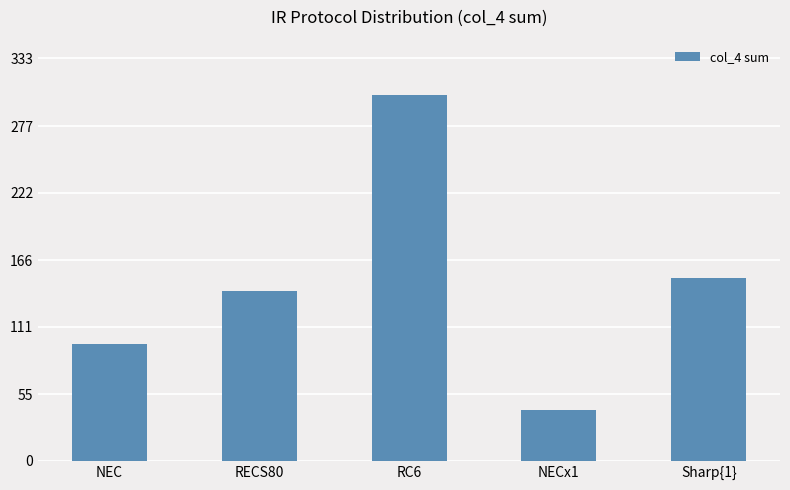

Count the number of categories in the chart.

5